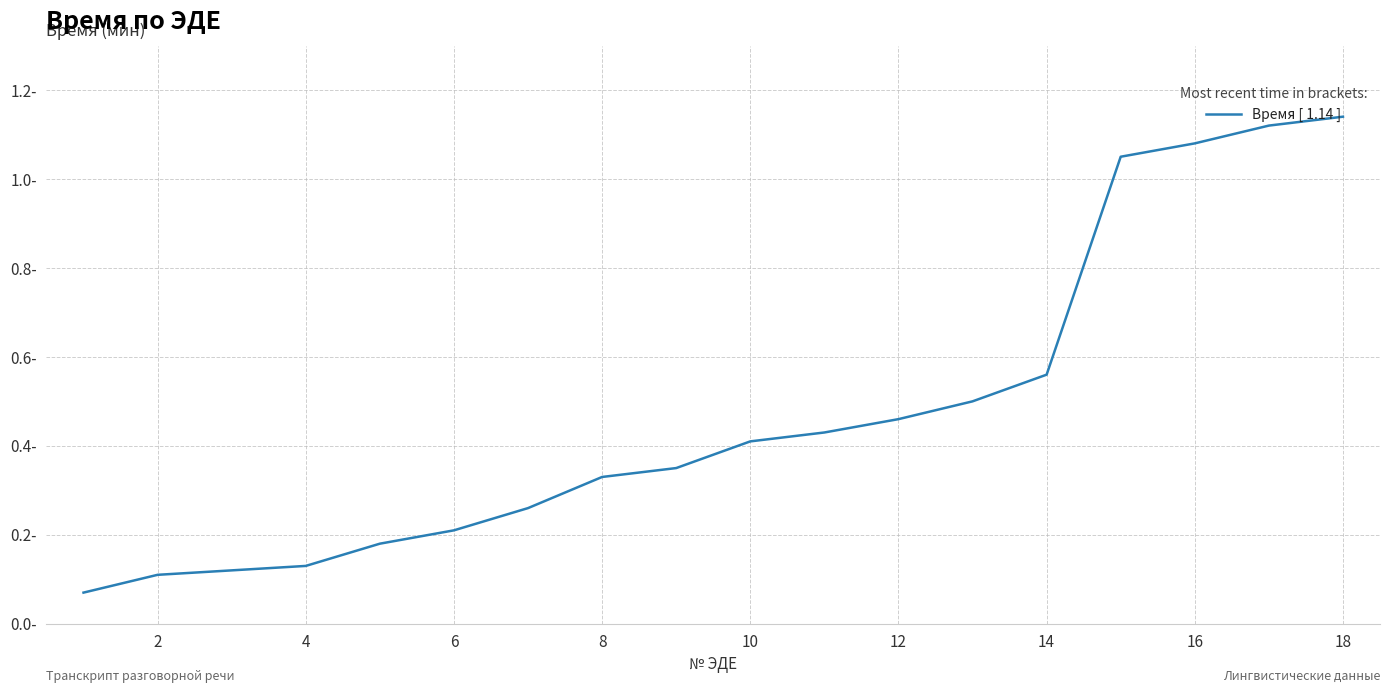

What is the value of the 1st point from the left?

0.1